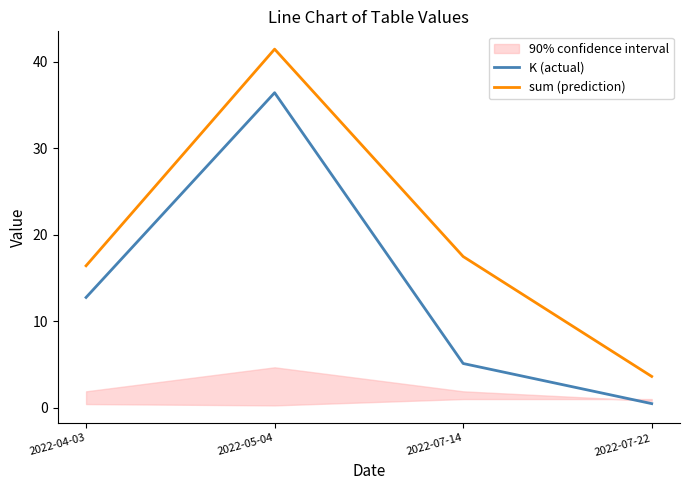

True or false: sum (prediction) and K (actual) cross at least once.

False